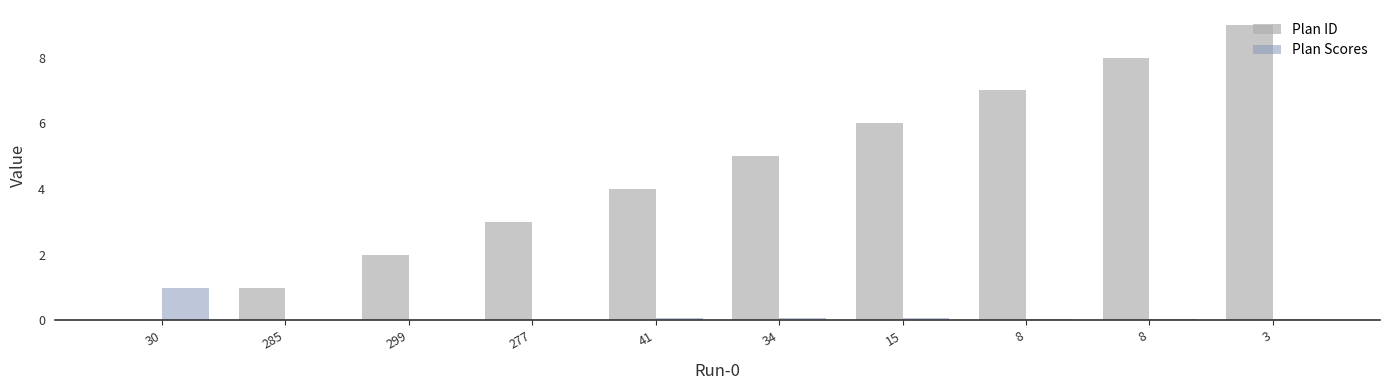

Rank the categories by Plan Scores value from highest to lowest.

30, 41, 34, 15, 8, 8, 3, 285, 299, 277